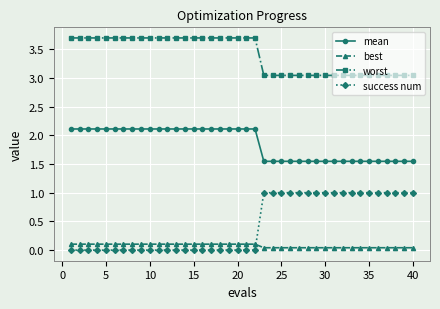

At how many categories does at least one series exceed 2?

40